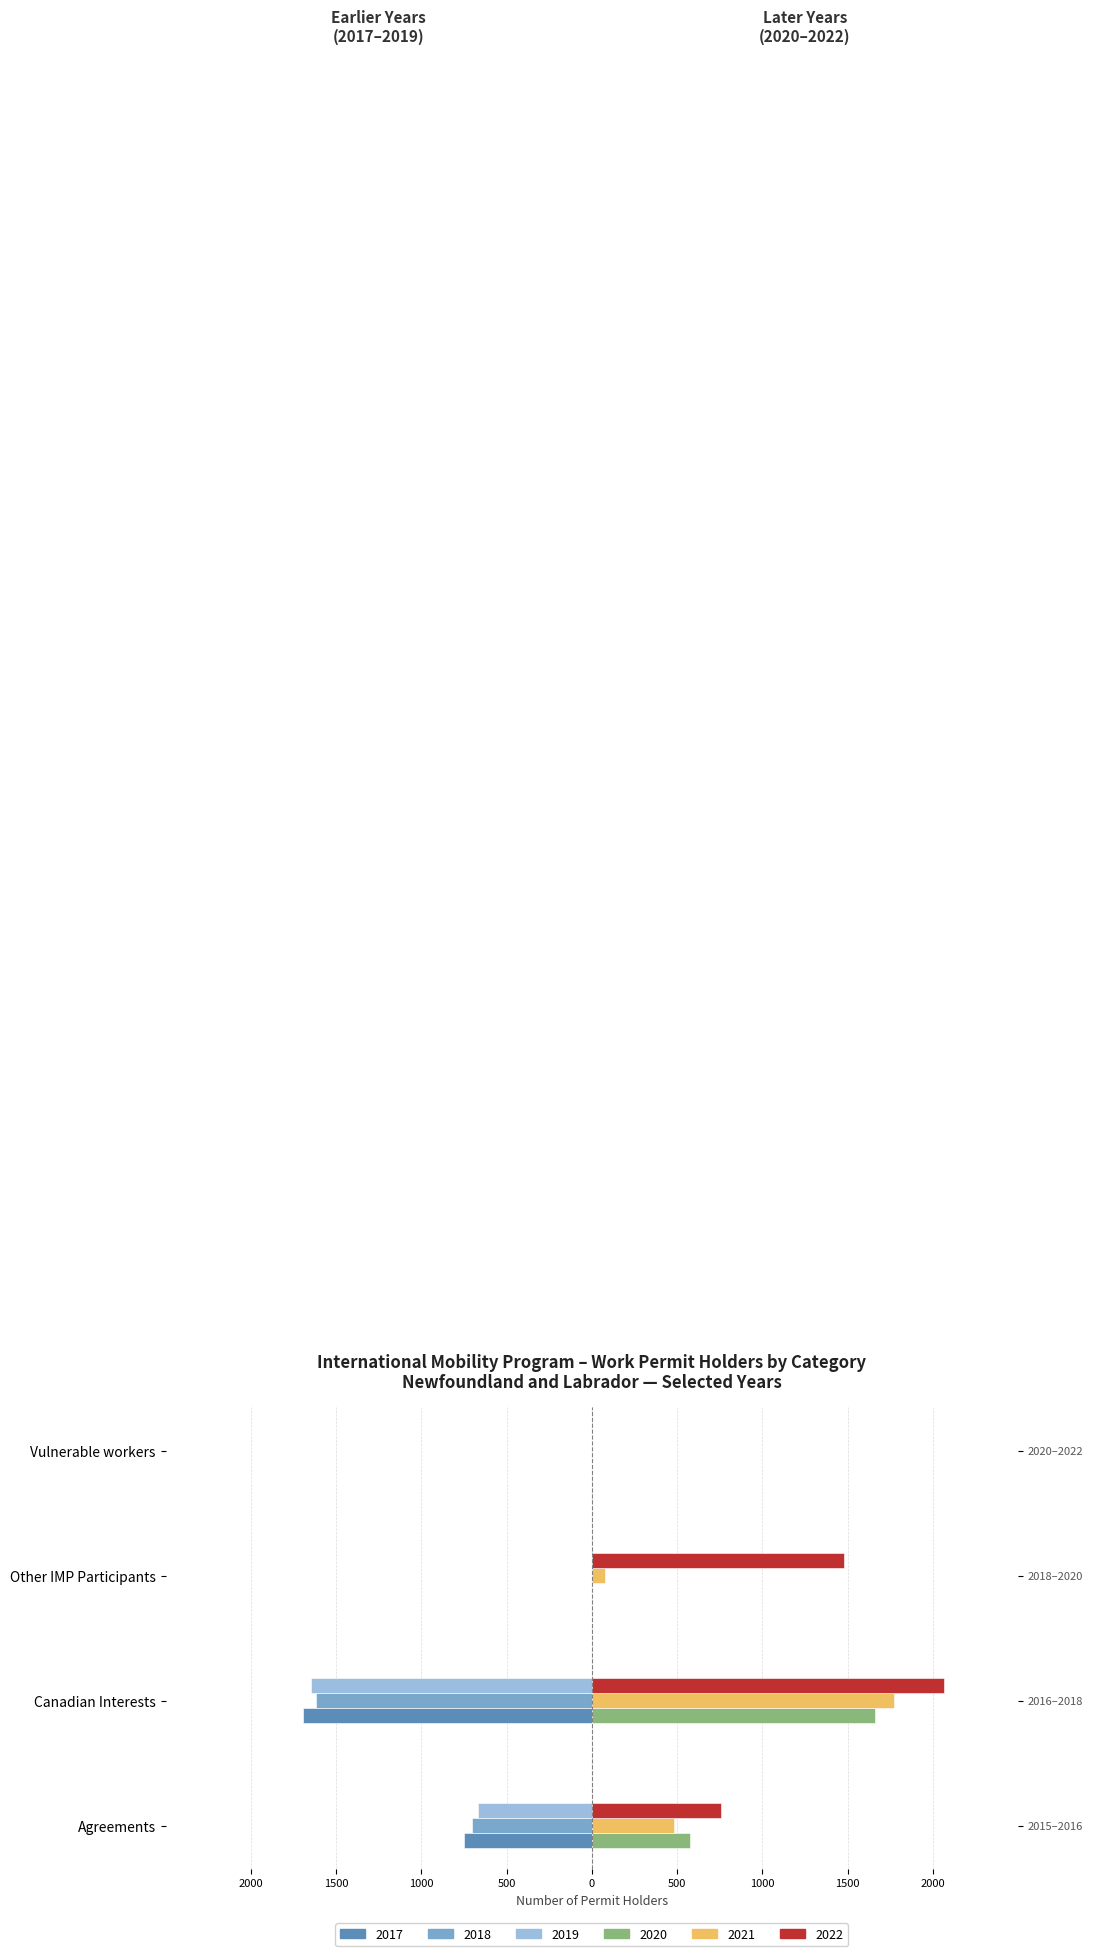

What is the difference between the maximum and minimum values in the 2018 series?

1615